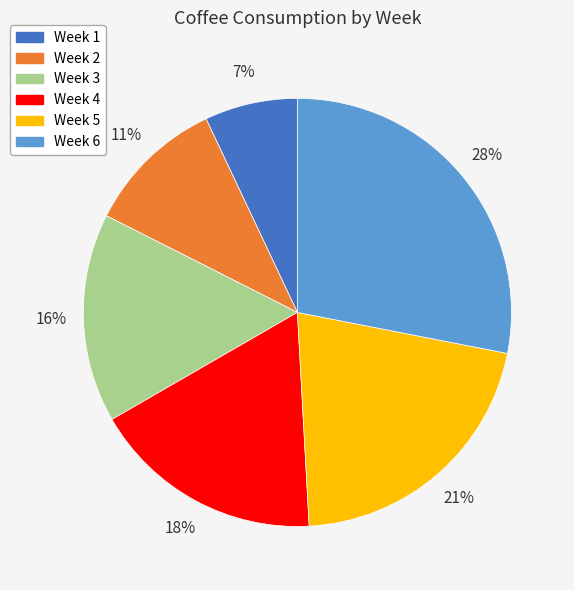

How many segments does this pie chart have?

6